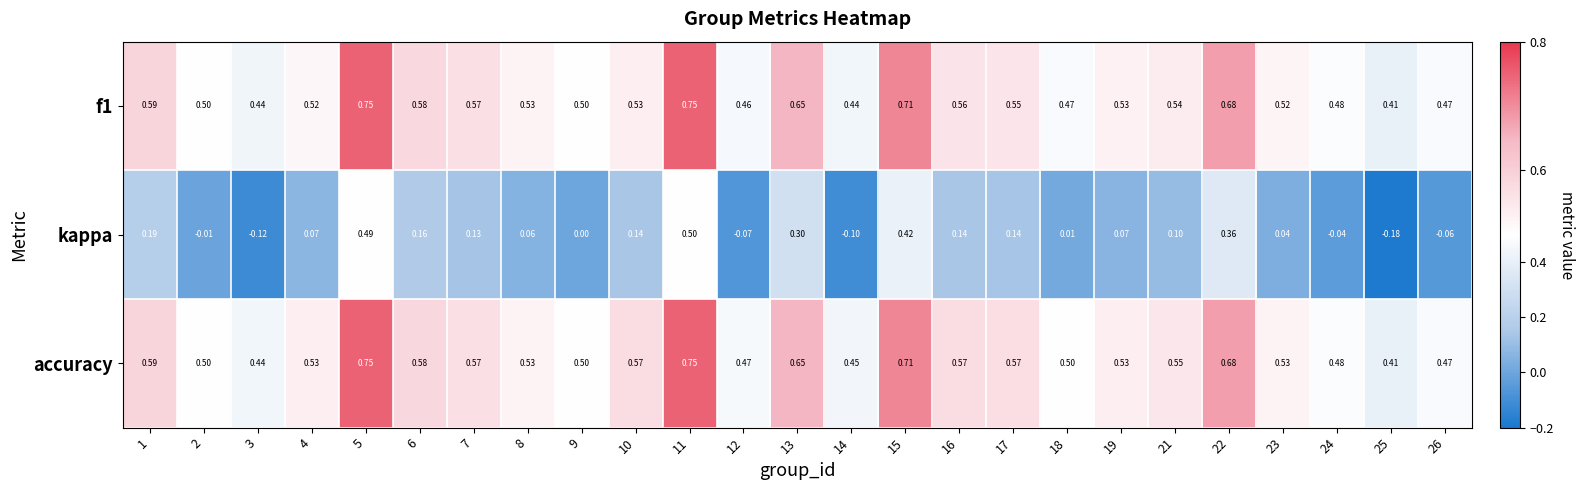

Between 8 and 15, which series saw the biggest shift?

kappa